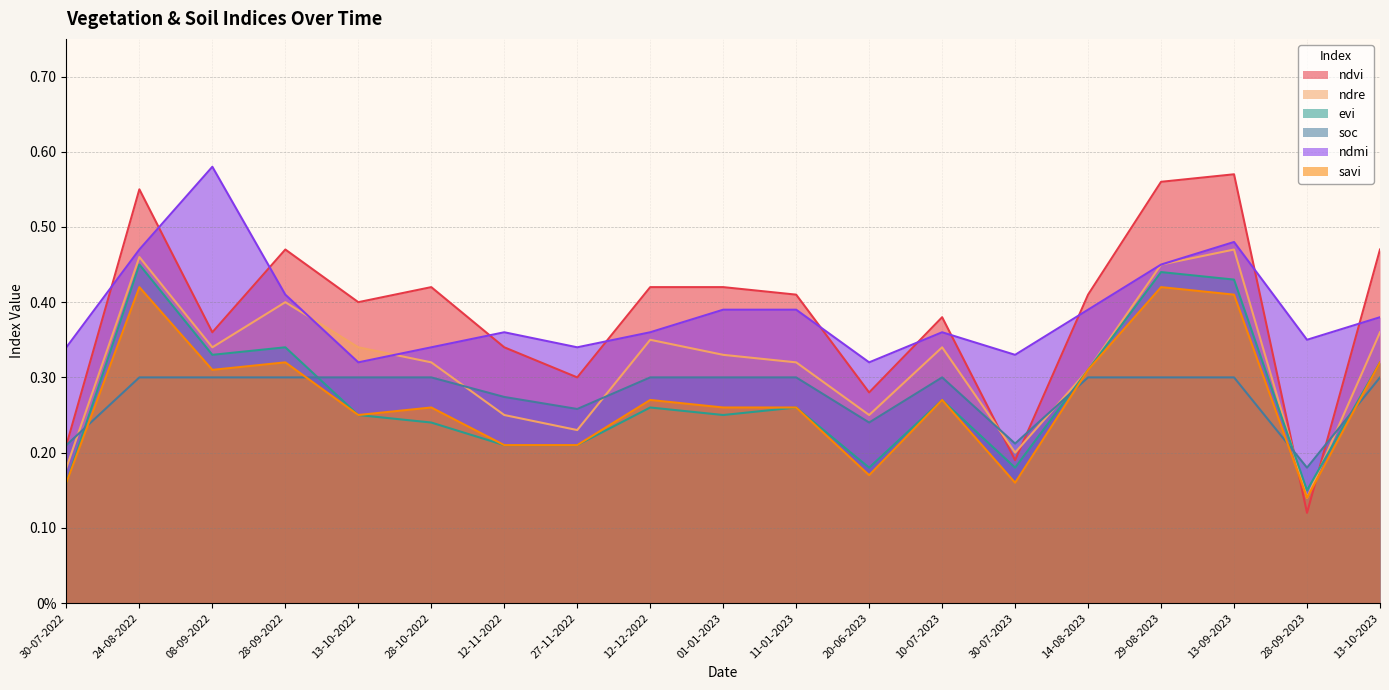

Which series ends up on top after the final intersection of ndvi and ndmi?

ndvi